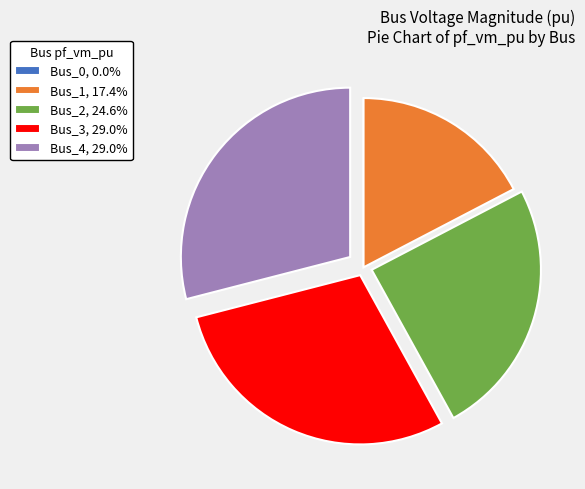

Combined, do Bus_3, 29.0% and Bus_4, 29.0% account for over 50%?

Yes